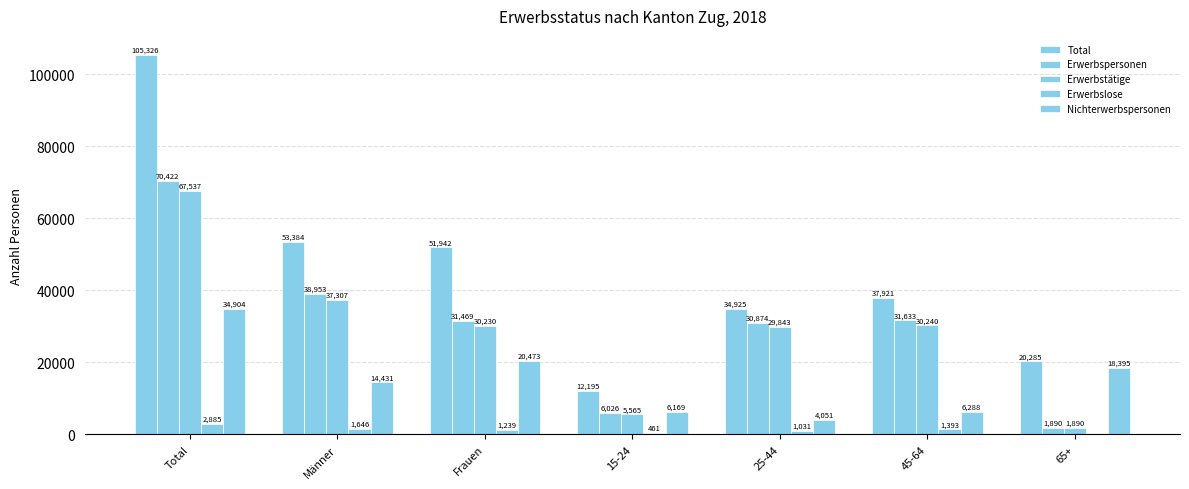

Between Total and 15-24, which is larger?

Total